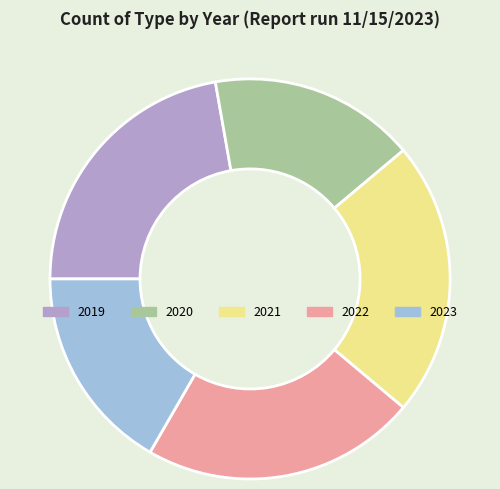

Approximately how many times larger is the value at 2022 compared to 2020?

1.3